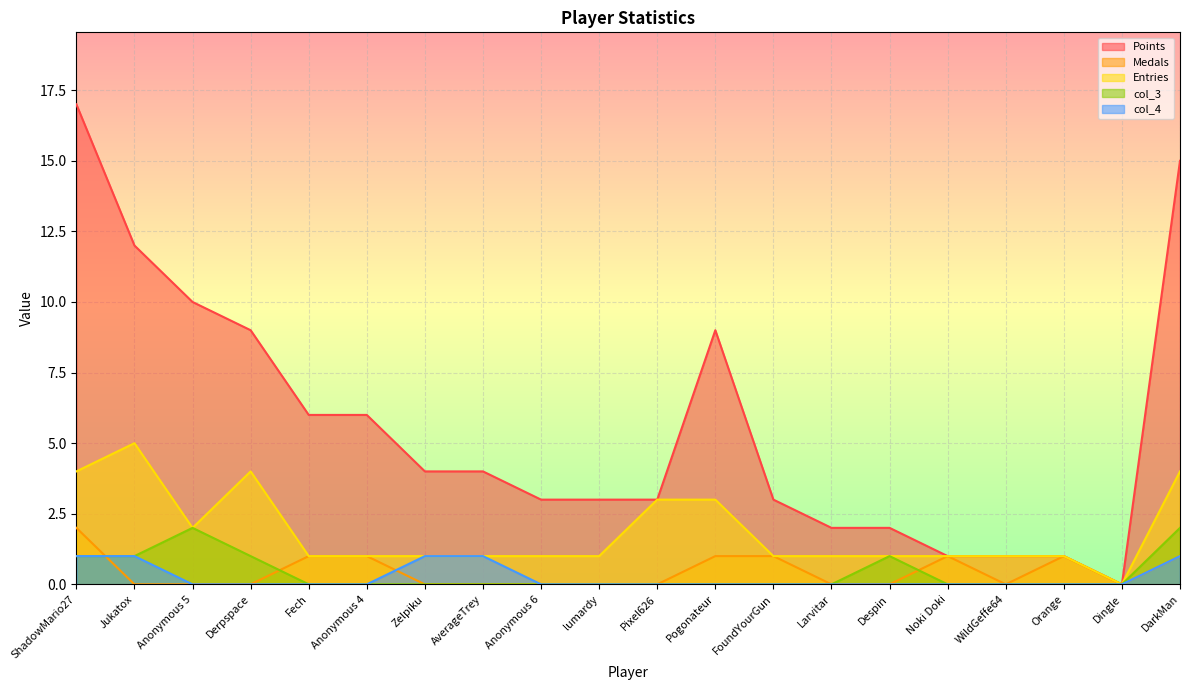

What is the difference between the highest and lowest values at DarkMan?

14